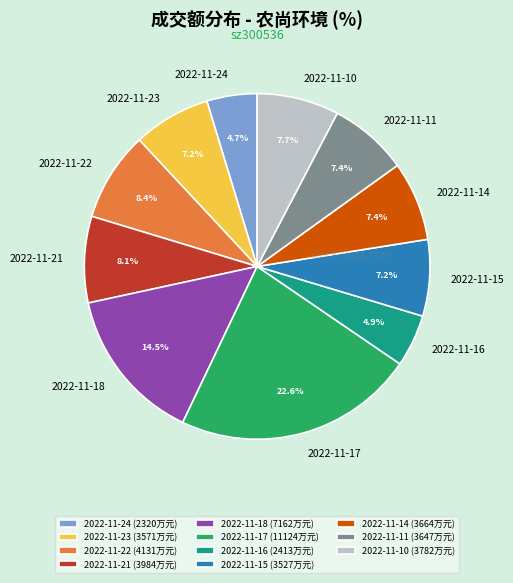

Does 2022-11-15 represent more than half of the total?

No